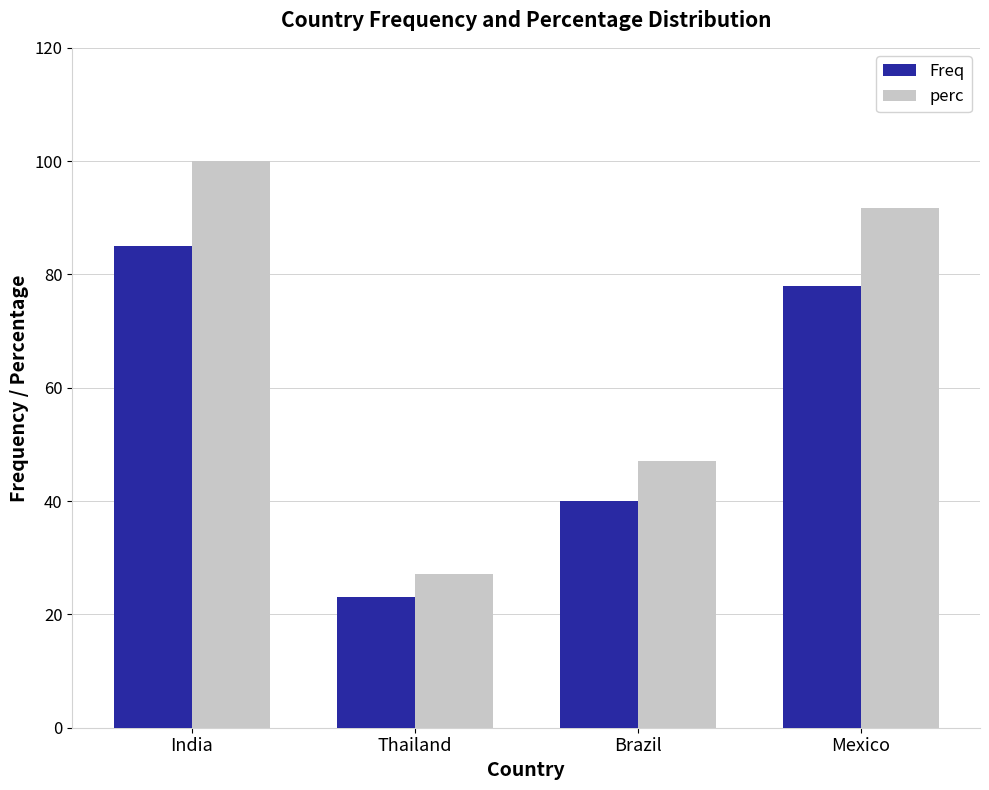

What is the difference between the Freq values at Thailand and Mexico?

55.0